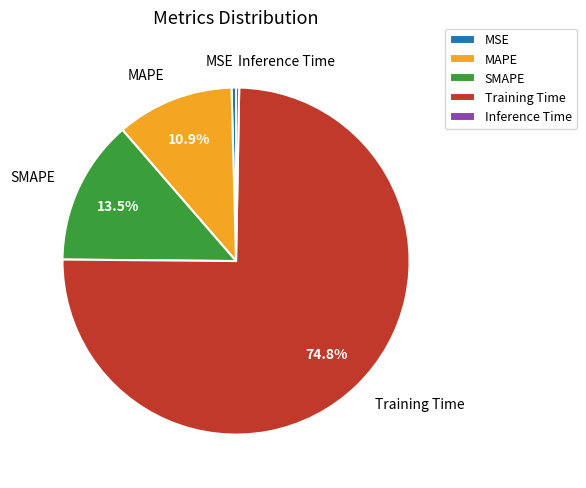

Is the sum of MAPE and SMAPE greater than half?

No